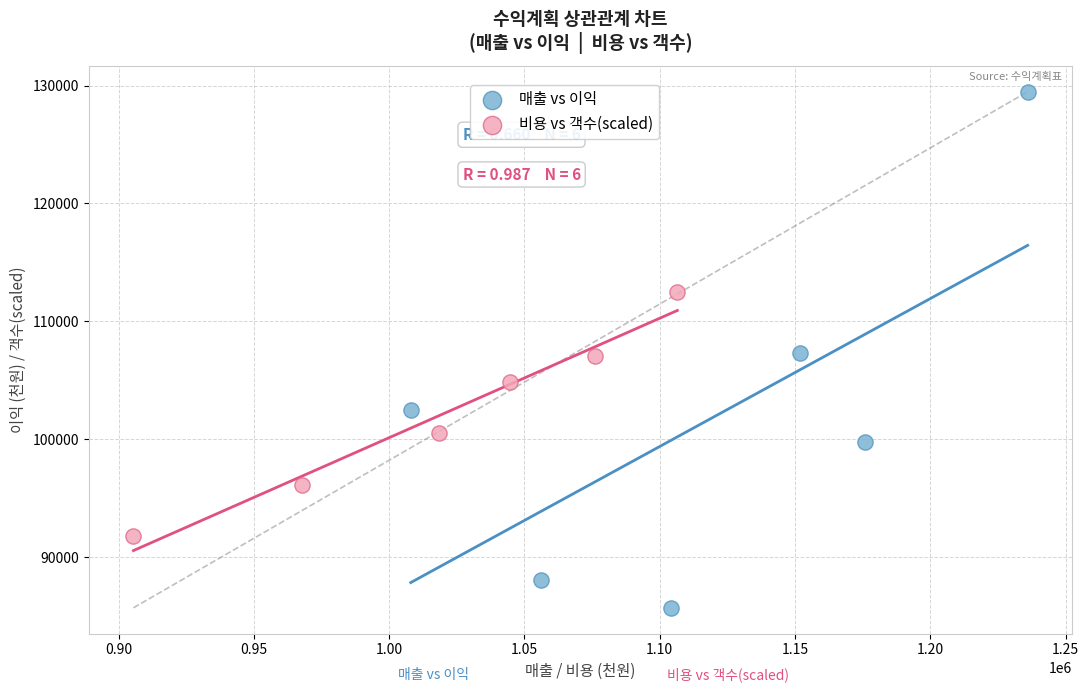

Which series contains the highest Y value?

매출 vs 이익